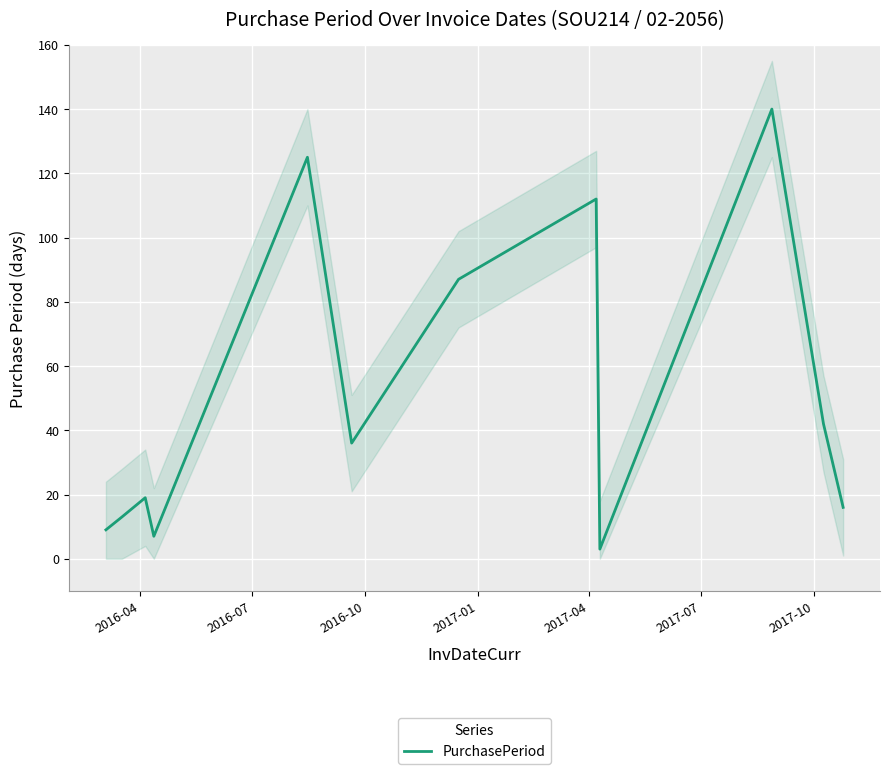

True or false: there are more than 0 points higher than both neighbors.

True